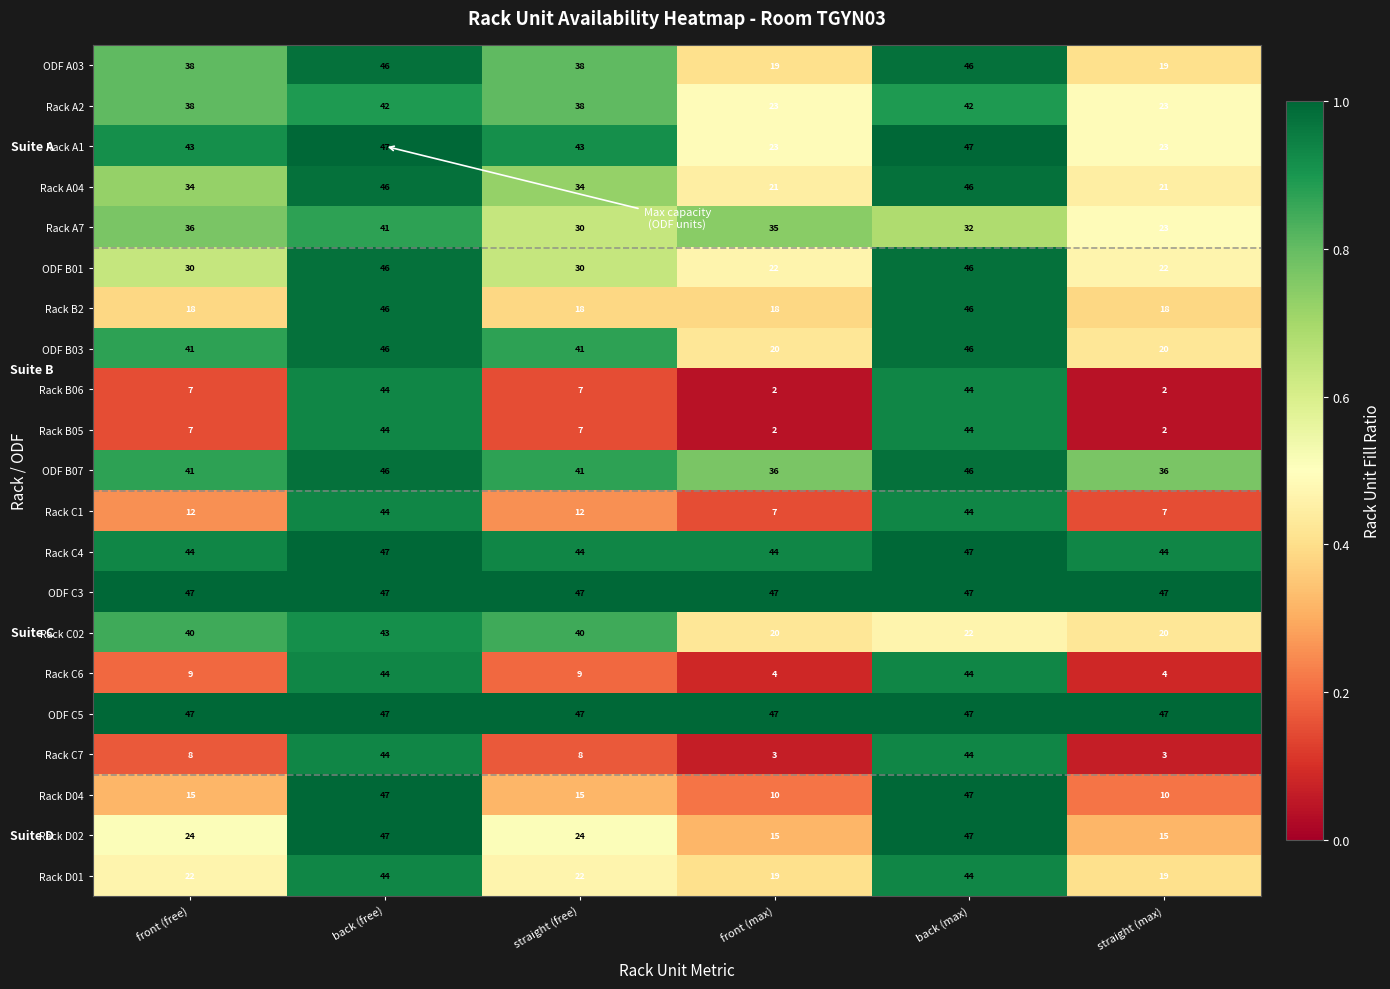

How many Rack D02 values are between 15 and 47?

6